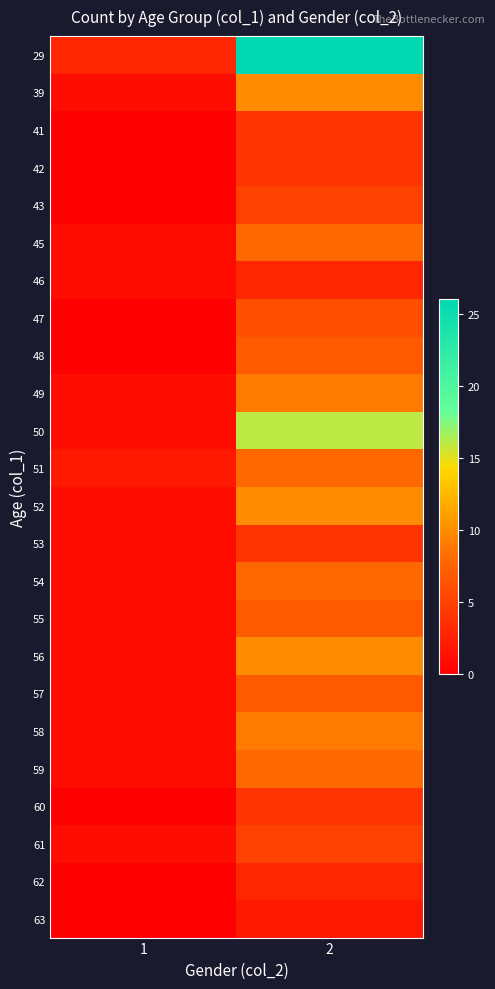

Which series has the largest total across all categories?

29